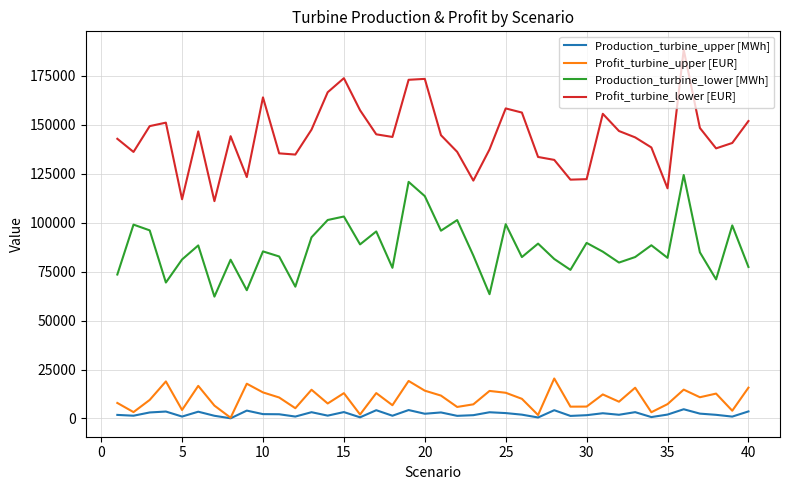

Which series has the widest spread of values?

Profit_turbine_lower [EUR]